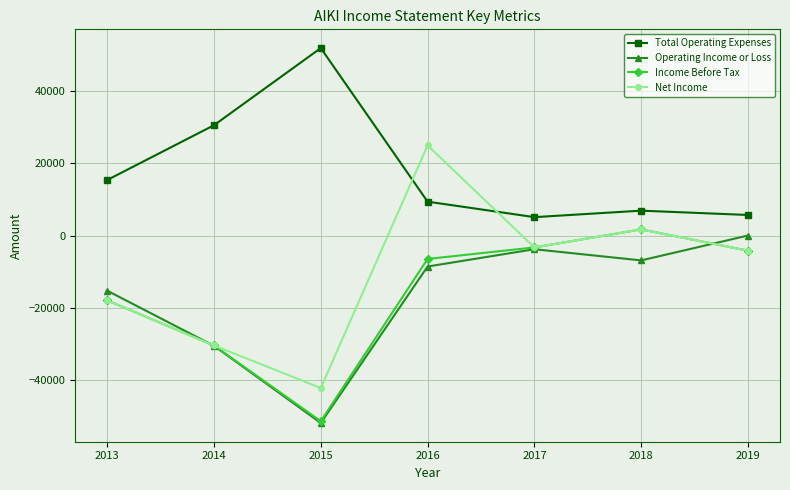

Between which two adjacent categories do Total Operating Expenses and Net Income first intersect?

2015 and 2016